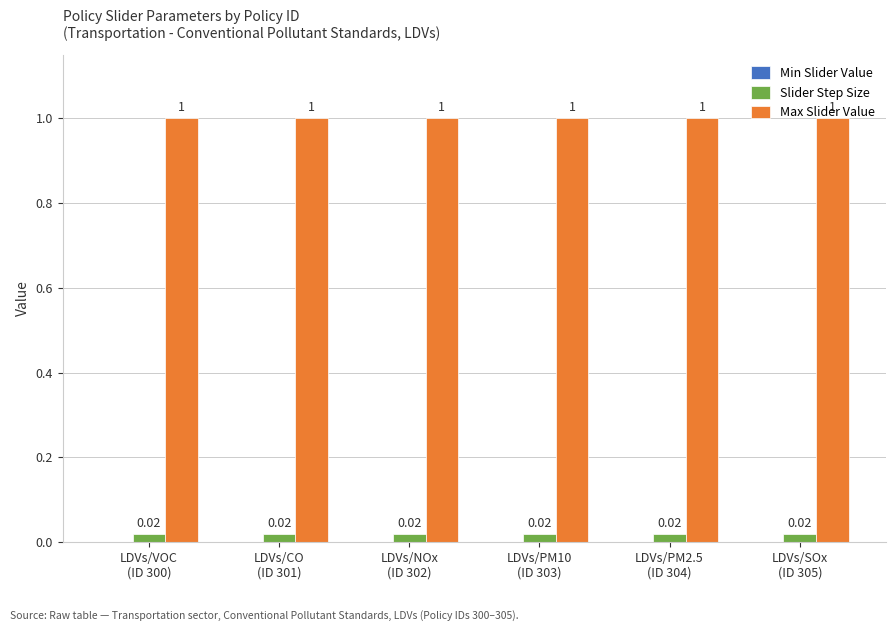

Which series has the largest total across all categories?

Max Slider Value